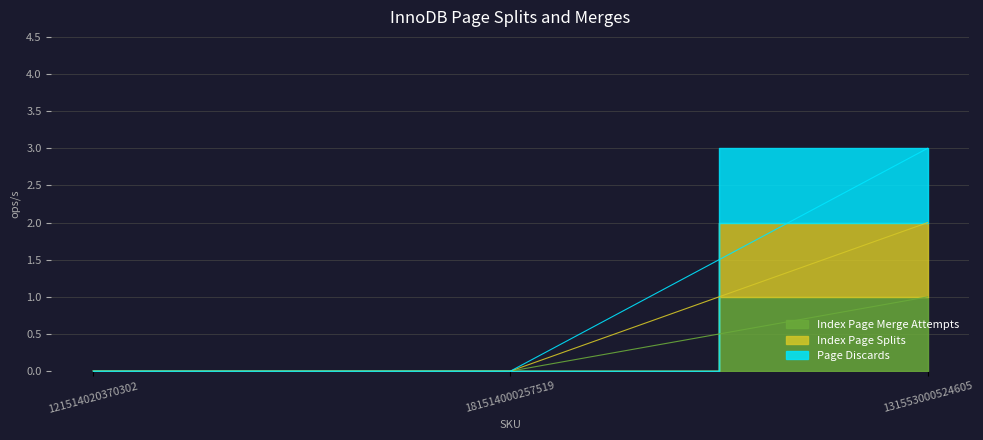

At which label does Page Discards reach its minimum?

121514020370302